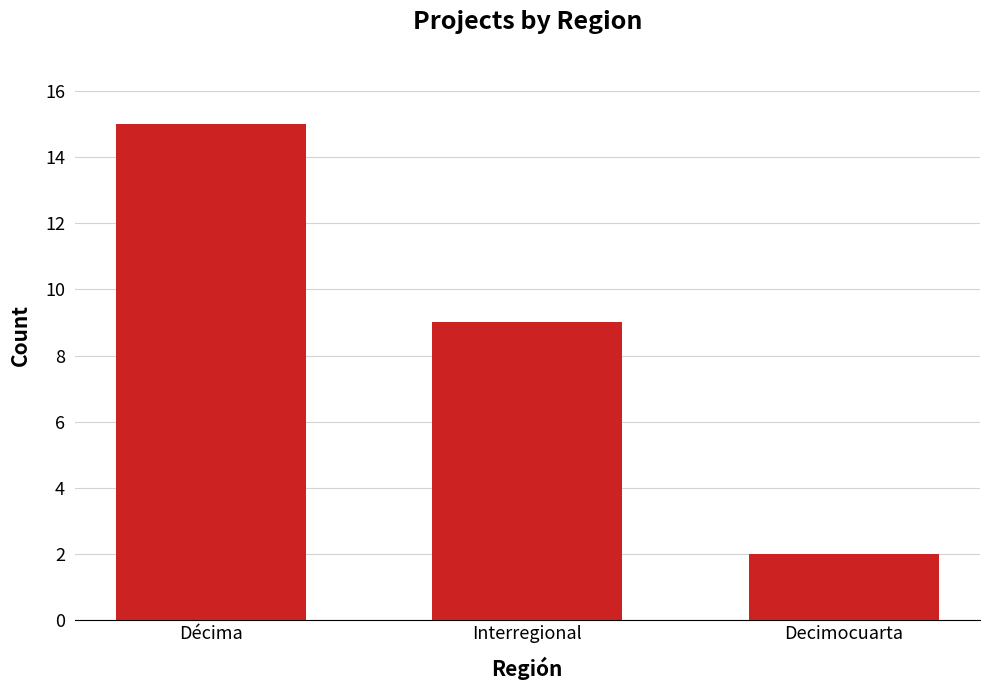

What is the sum of the values at Interregional and Decimocuarta?

11